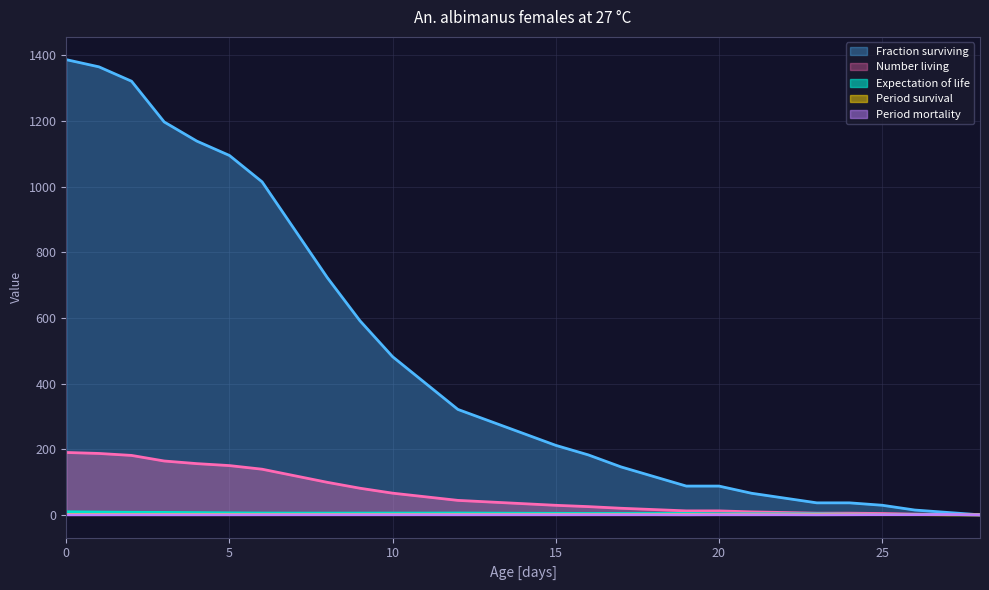

True or false: Fraction surviving and Period mortality cross at least once.

False